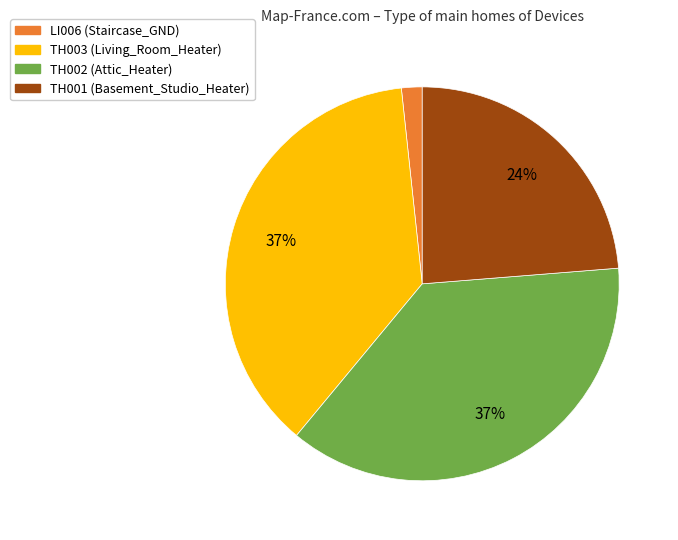

Is there a majority slice in this chart?

No